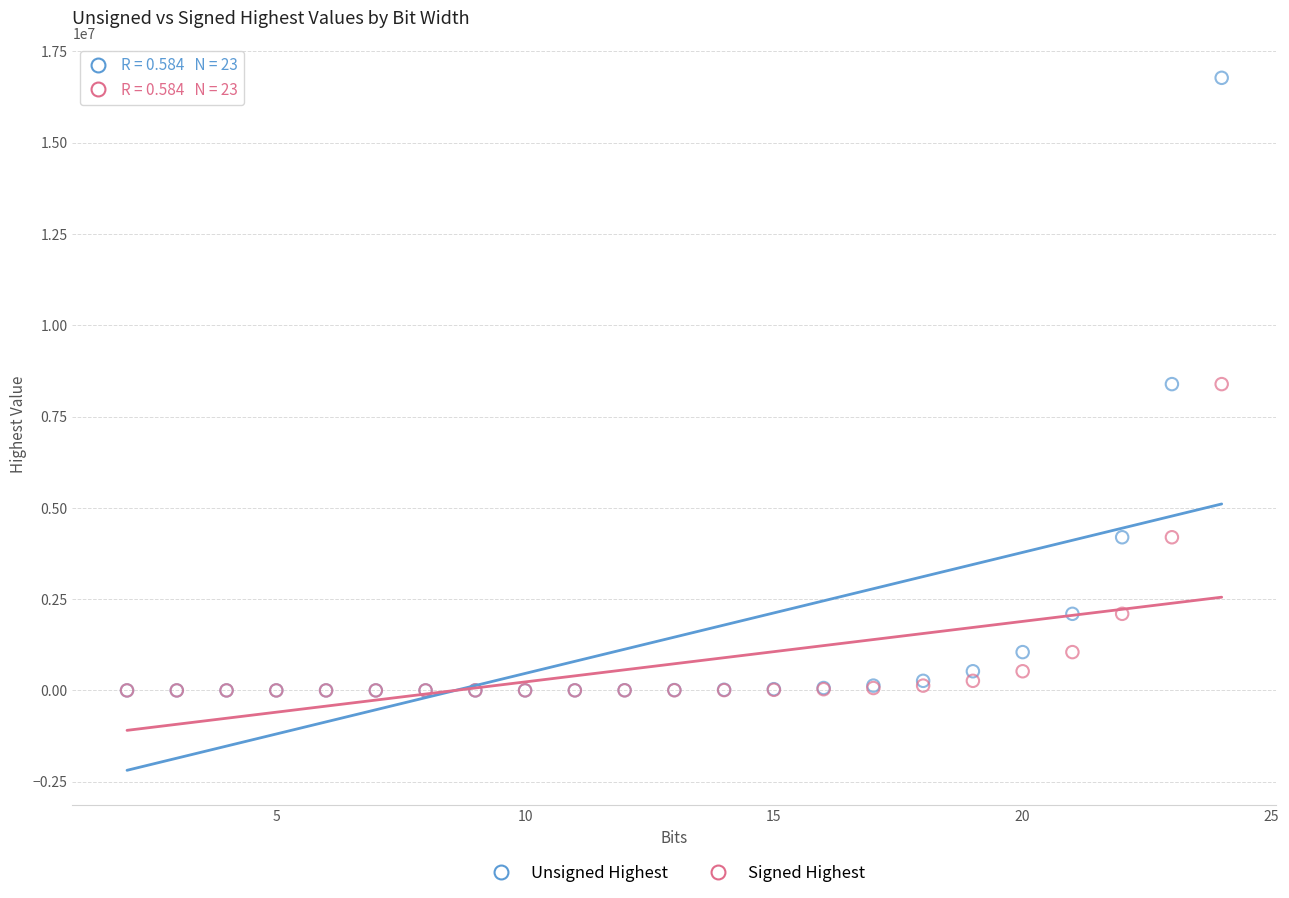

What are all the series names shown in the legend?

Unsigned Highest, Signed Highest